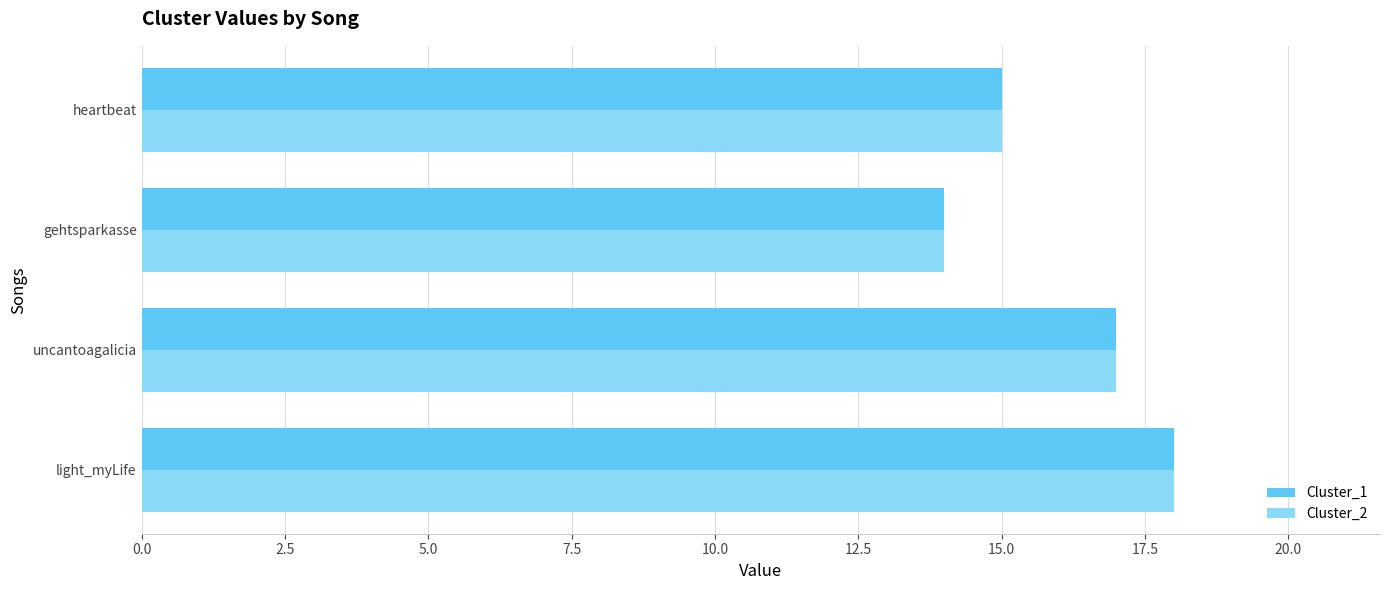

Is the value of Cluster_1 at light_myLife greater than the value of Cluster_2 at heartbeat?

Yes